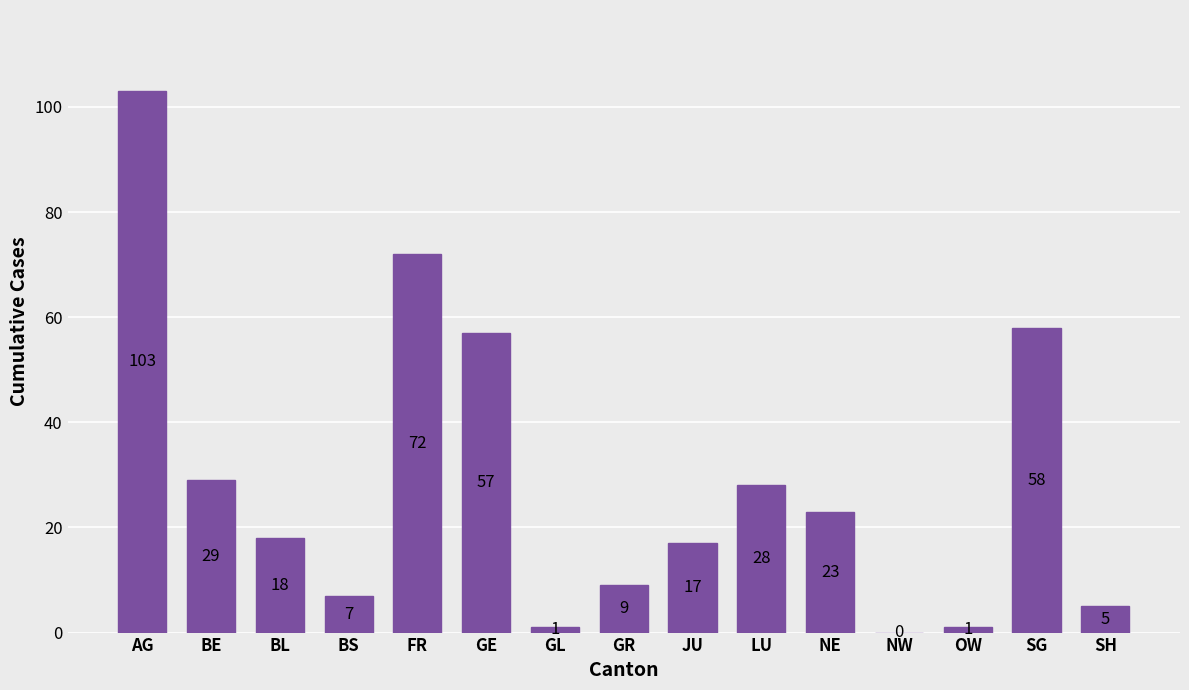

What is the change in value from BE to NW?

-29